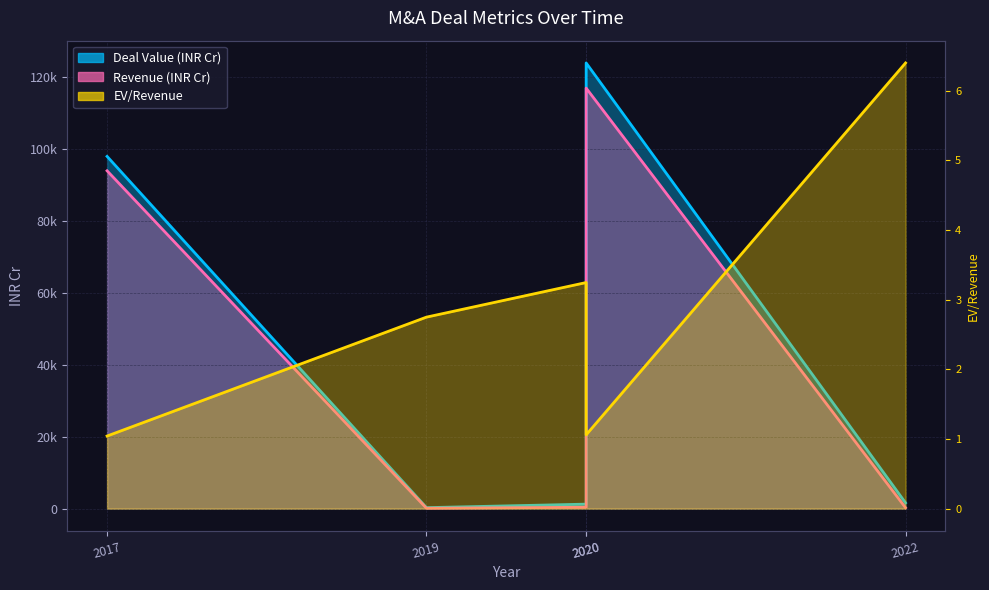

Reading left to right, list all the values displayed in this chart.

1.0	2.8	3.2	1.1	6.4